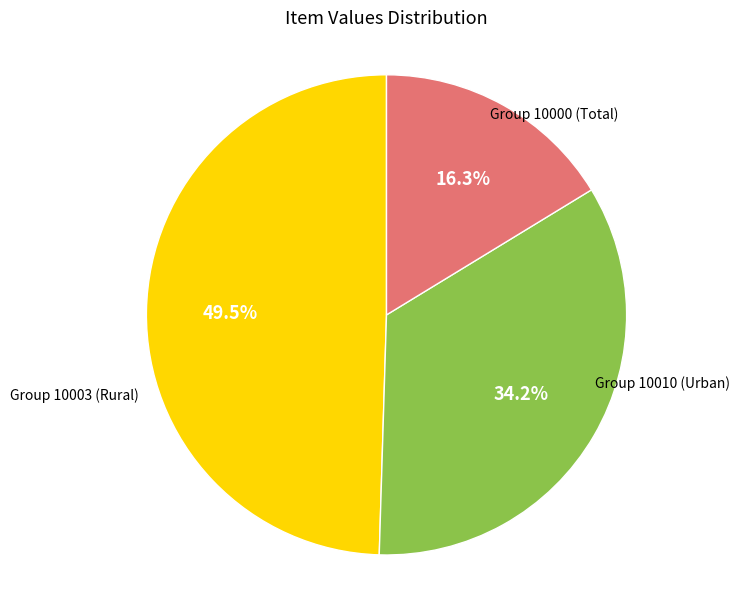

Is there a majority slice in this chart?

No